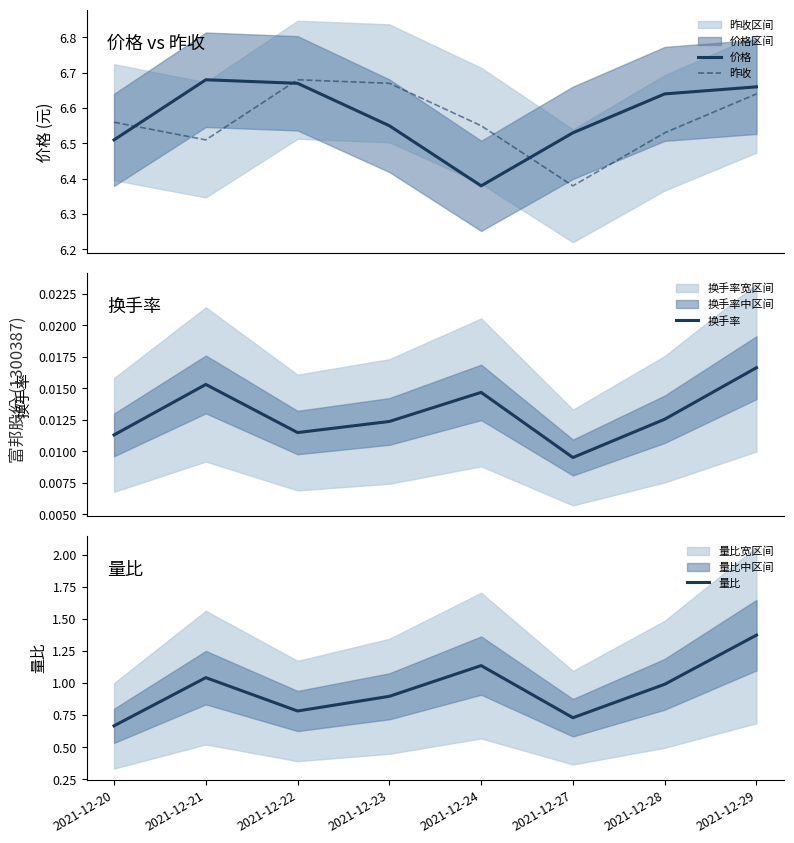

What is the total value across all series at 2021-12-24?

14.1